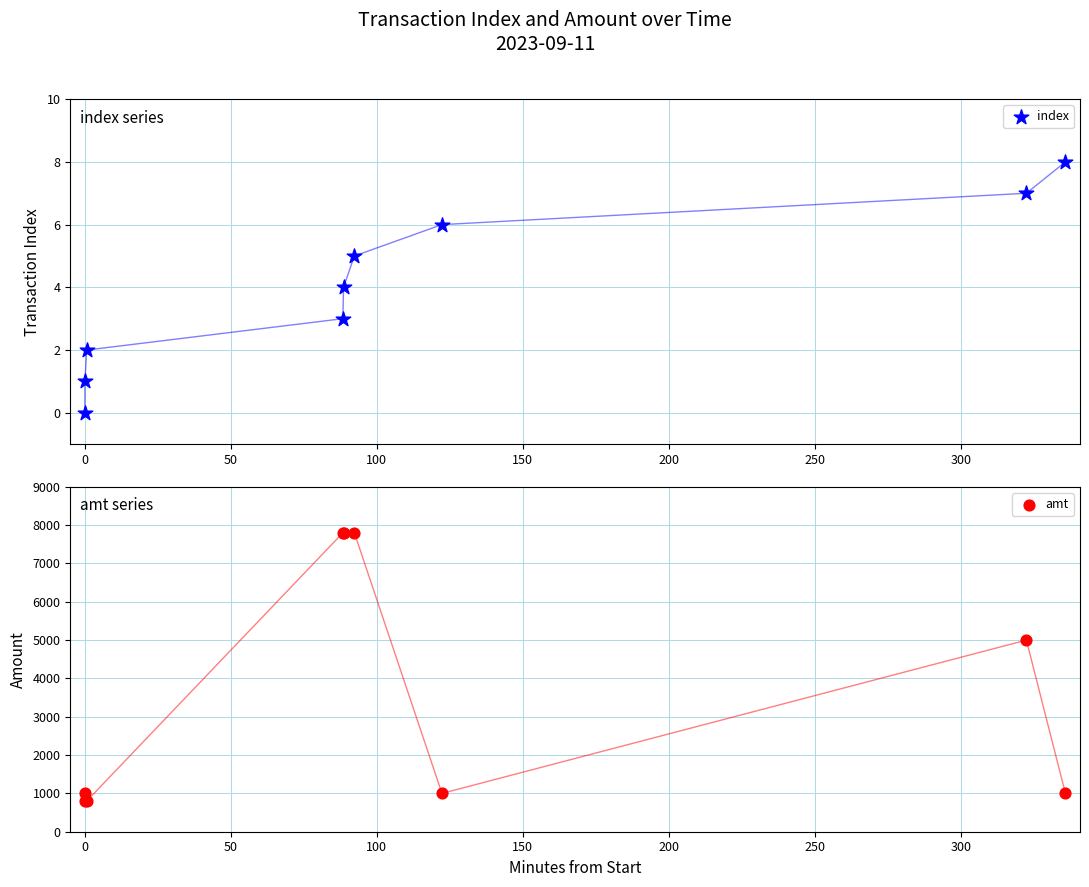

At how many categories does at least one series exceed 7515?

3